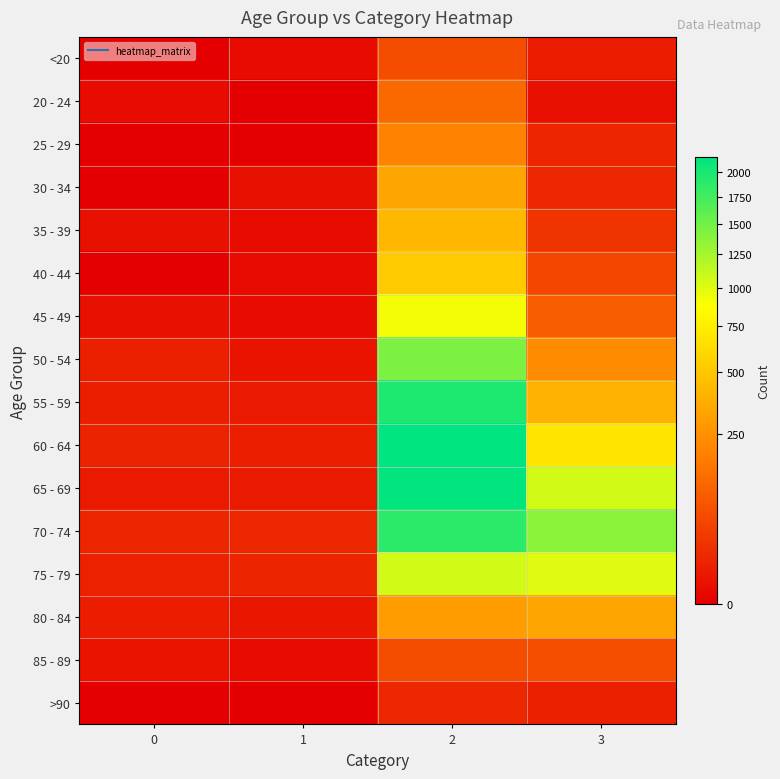

Count the number of categories in the chart.

4